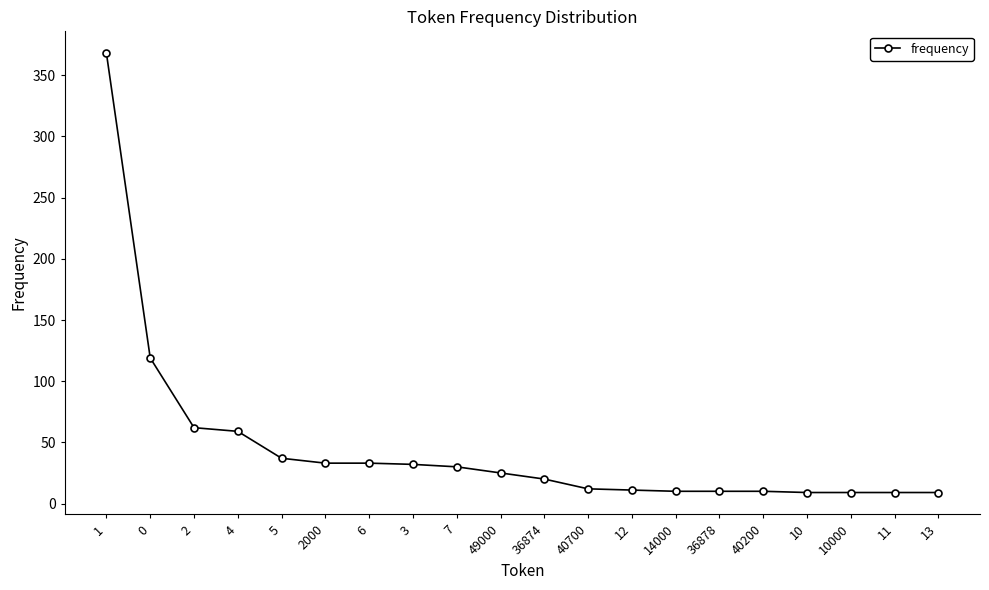

What is the difference between the maximum and minimum values?

359